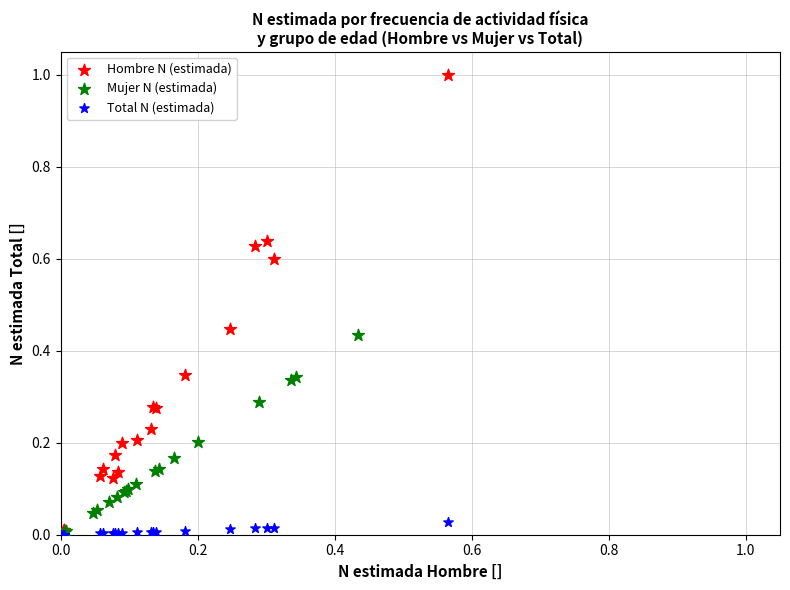

Which series has the widest spread of Y values?

Hombre N (estimada)